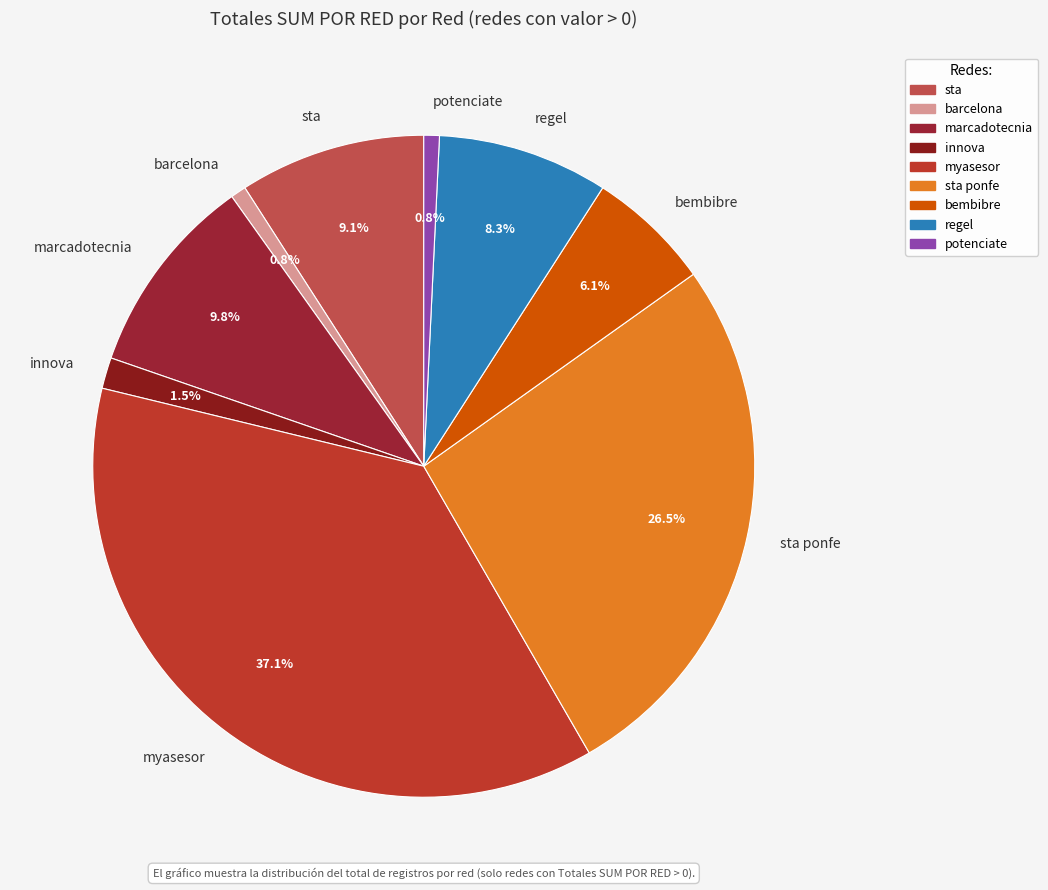

To the nearest percent, what is the average slice percentage?

11%